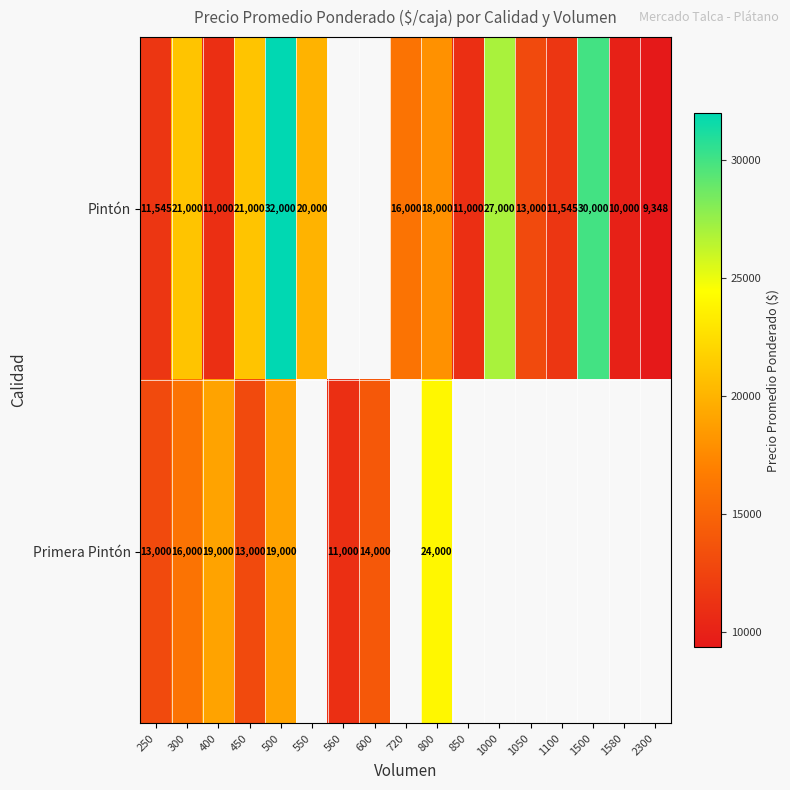

At which category does the chart reach its peak across all series?

500